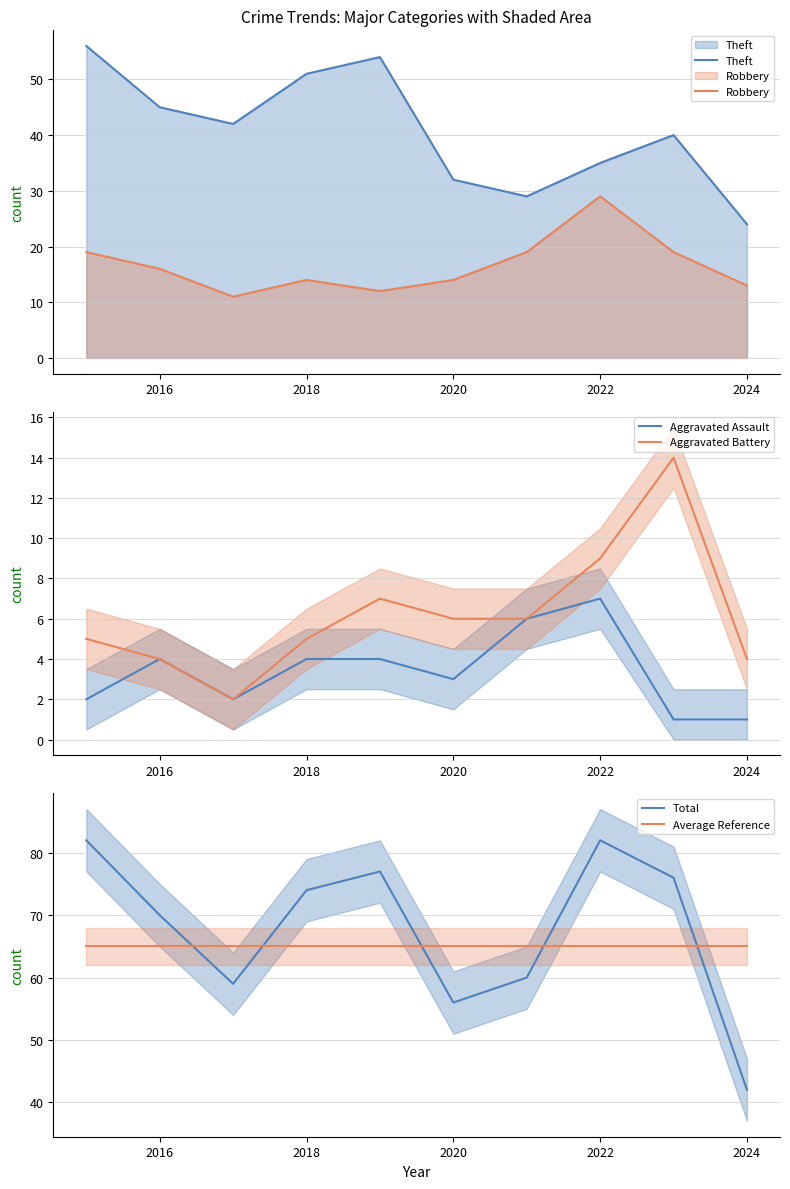

What is the value of the Aggravated Assault point at the 6th from the left?

3